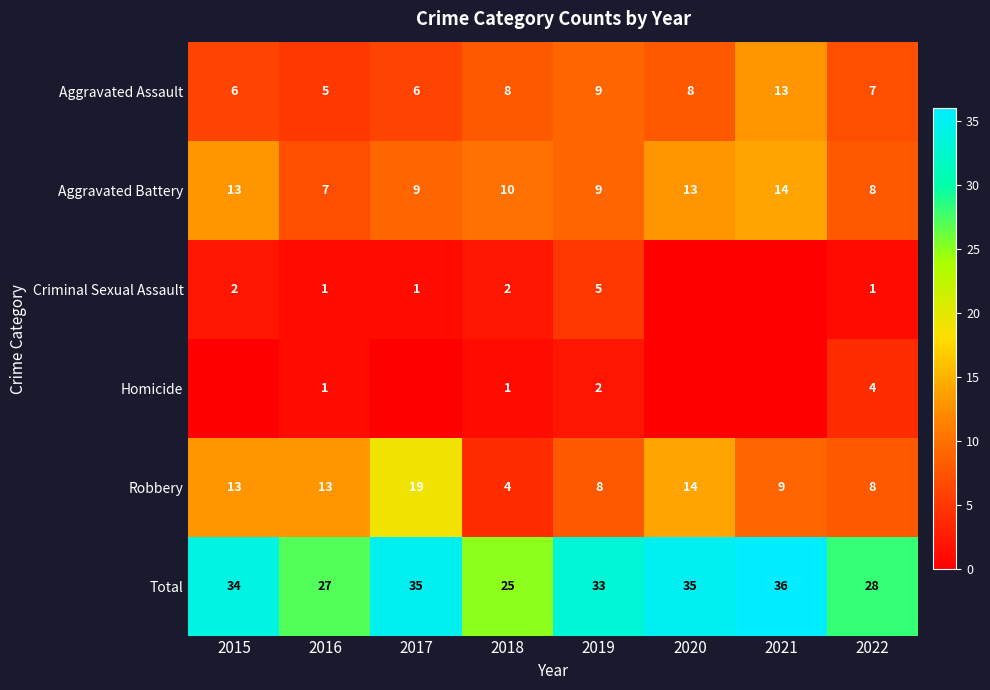

What is the maximum value for Homicide?

4